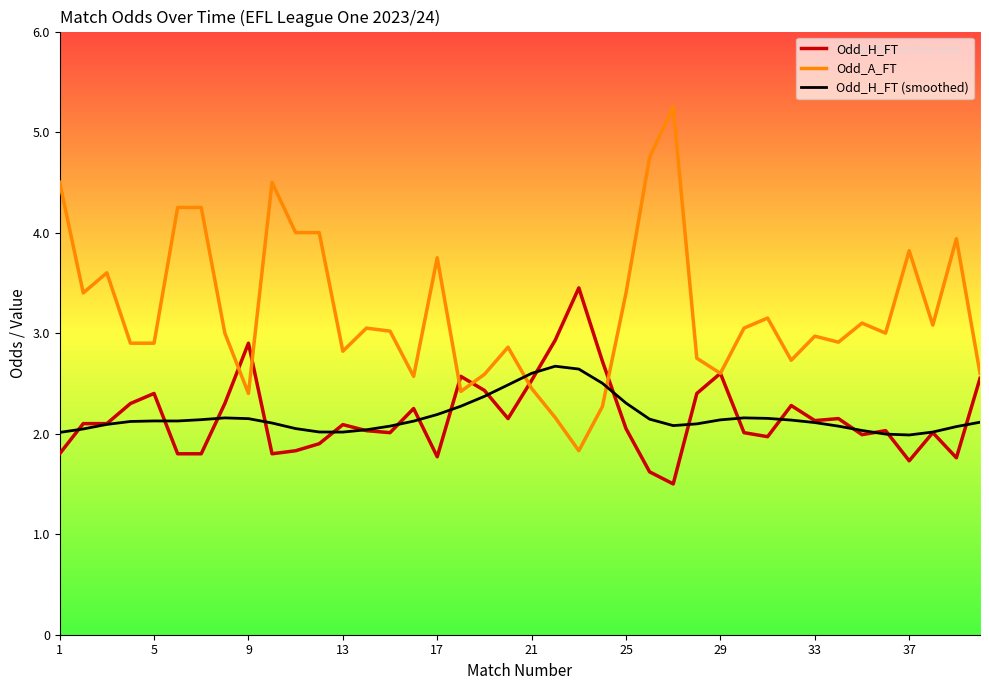

Which series has the largest total across all categories?

Odd_A_FT